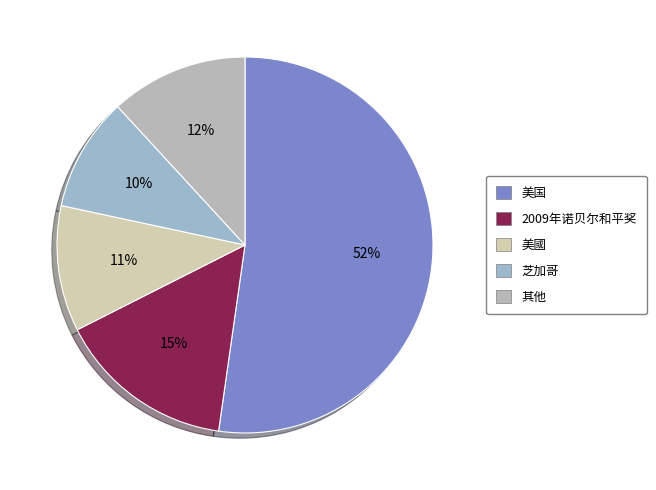

Which category accounts for the majority?

美国